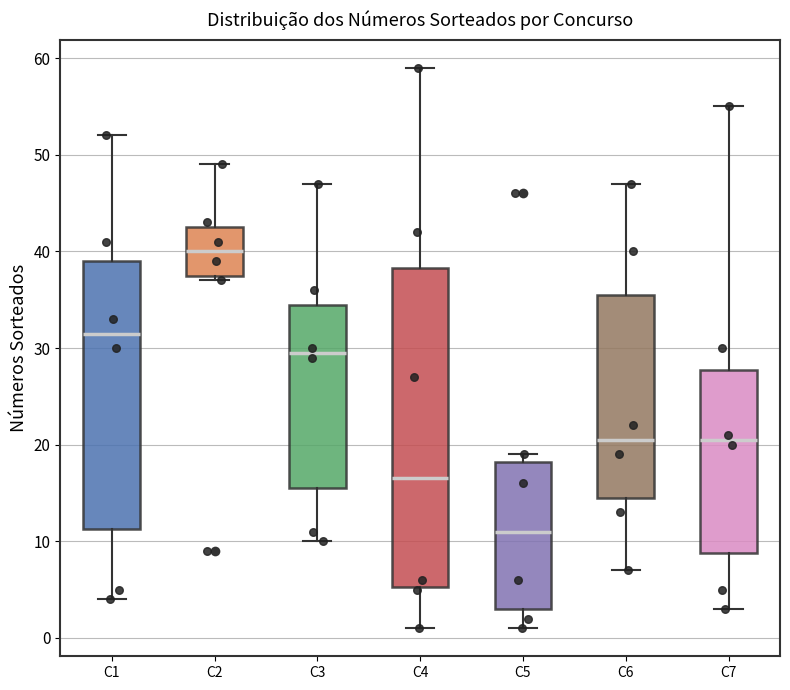

Which box is the tallest, from its lower edge to its upper edge?

C4